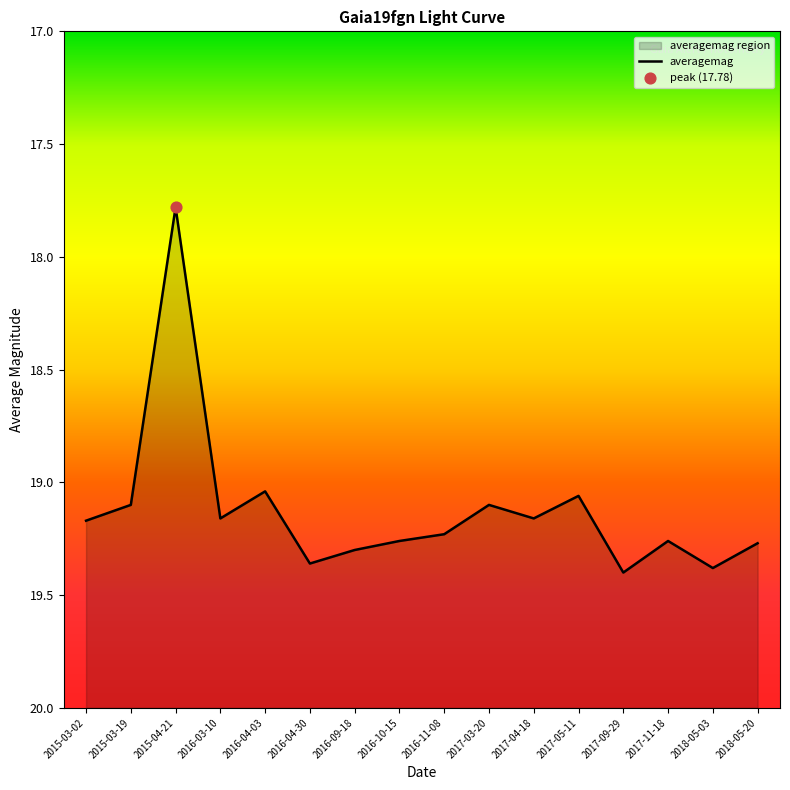

Approximately how many times larger is the value at 2017-03-20 compared to 2017-09-29?

1.0